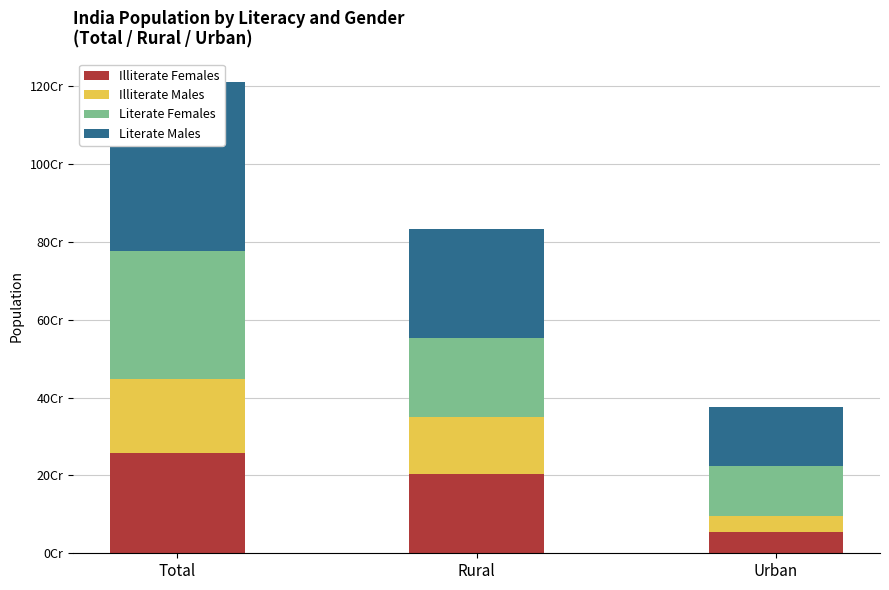

Where does the Literate Males series first go above 281361374?

Total